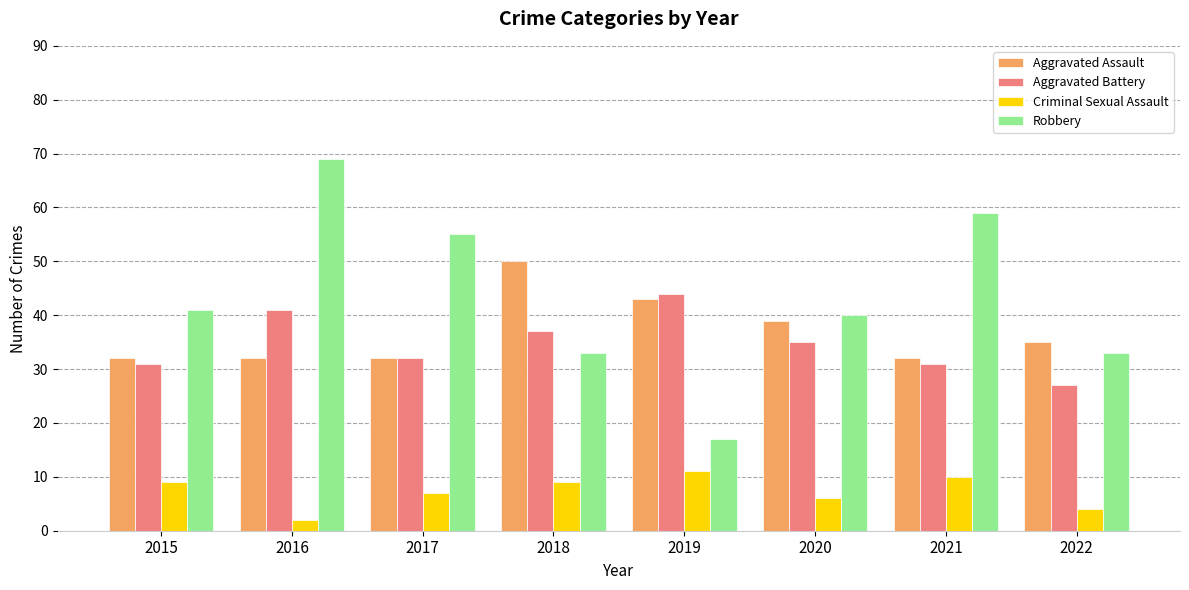

Is it true that Robbery equals 55 at 2017?

True